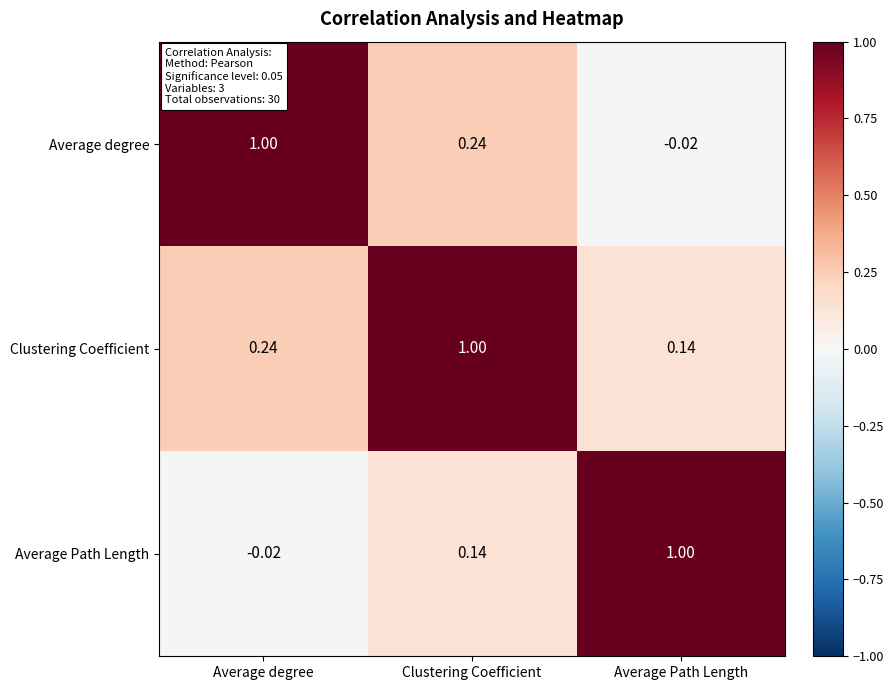

Rank the series by their average value, from highest to lowest.

Clustering Coefficient, Average degree, Average Path Length